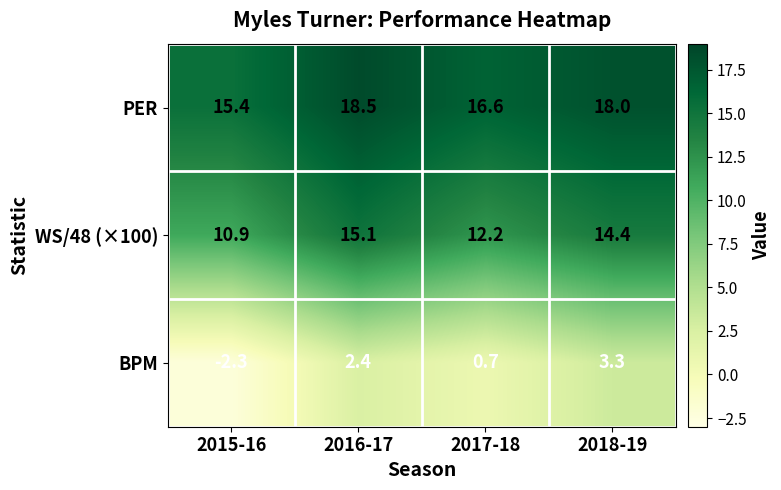

Which series has the widest spread of values?

BPM